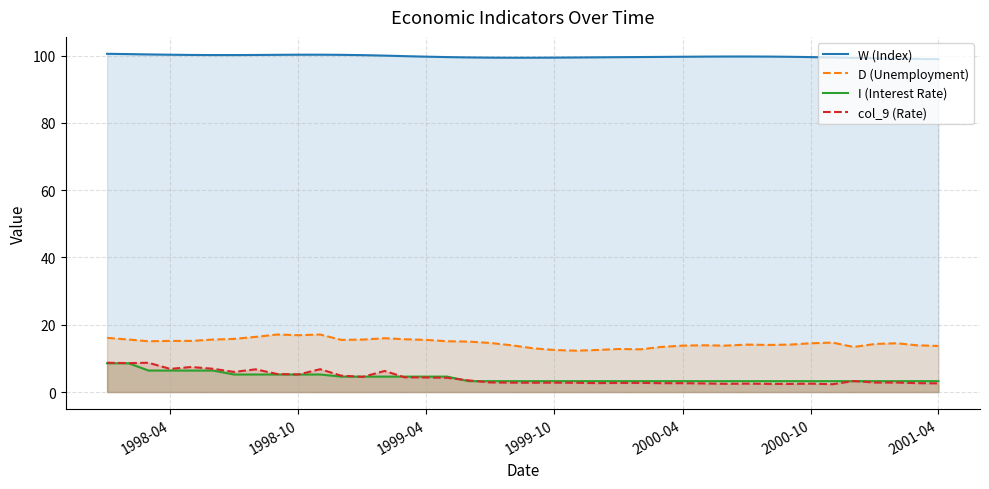

List the series in order of their peak value, highest first.

W (Index), D (Unemployment), col_9 (Rate), I (Interest Rate)